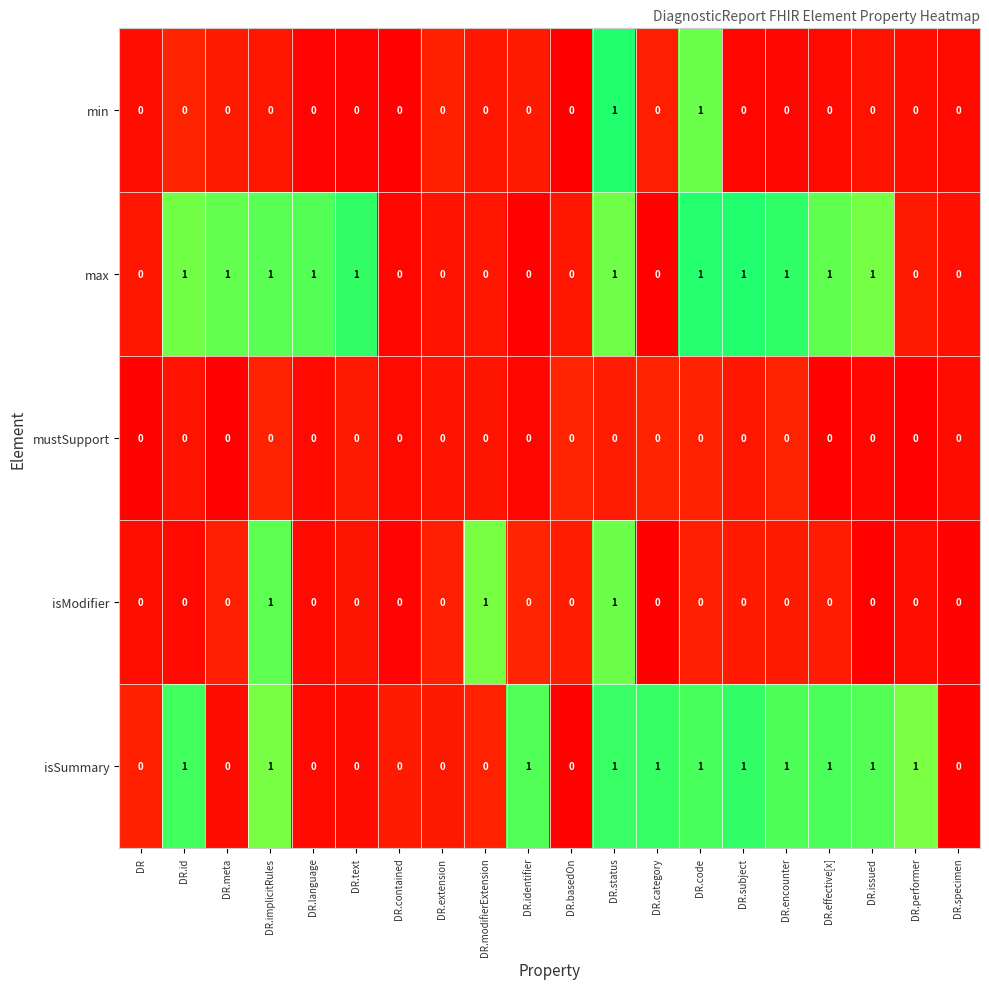

The min series shows 1 at DR.identifier. True or false?

False